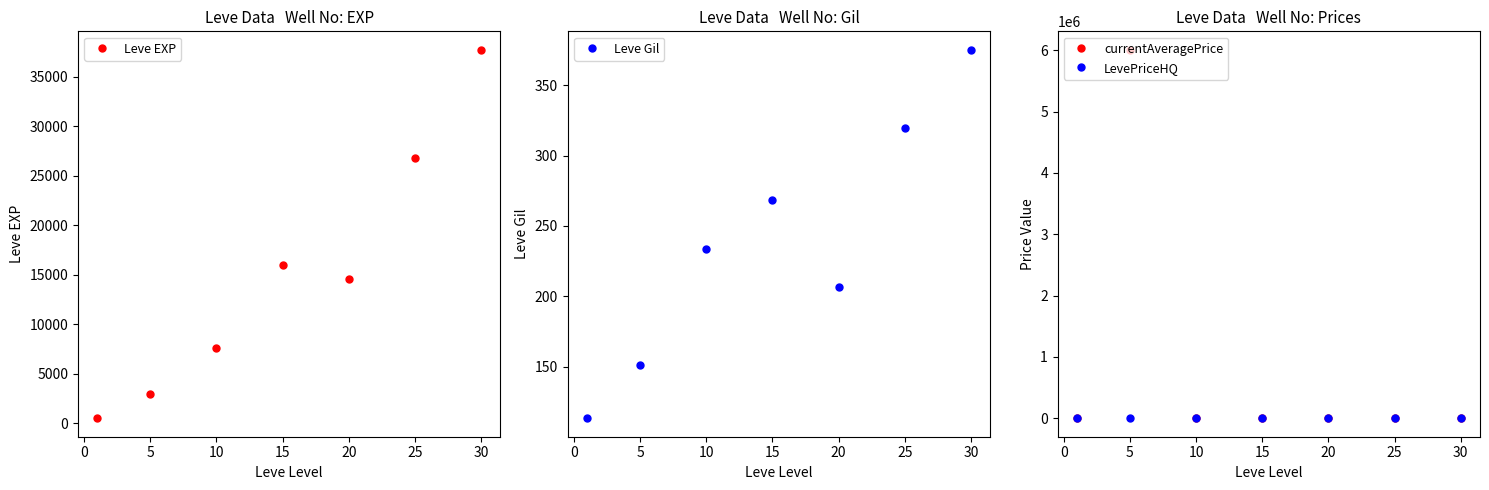

What is the sum of all LevePriceHQ values?

26134.3